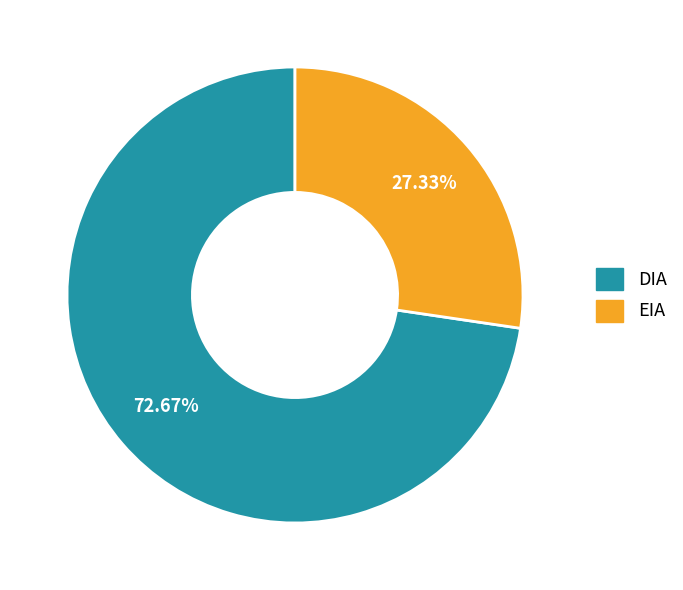

Which slice is the smallest?

EIA